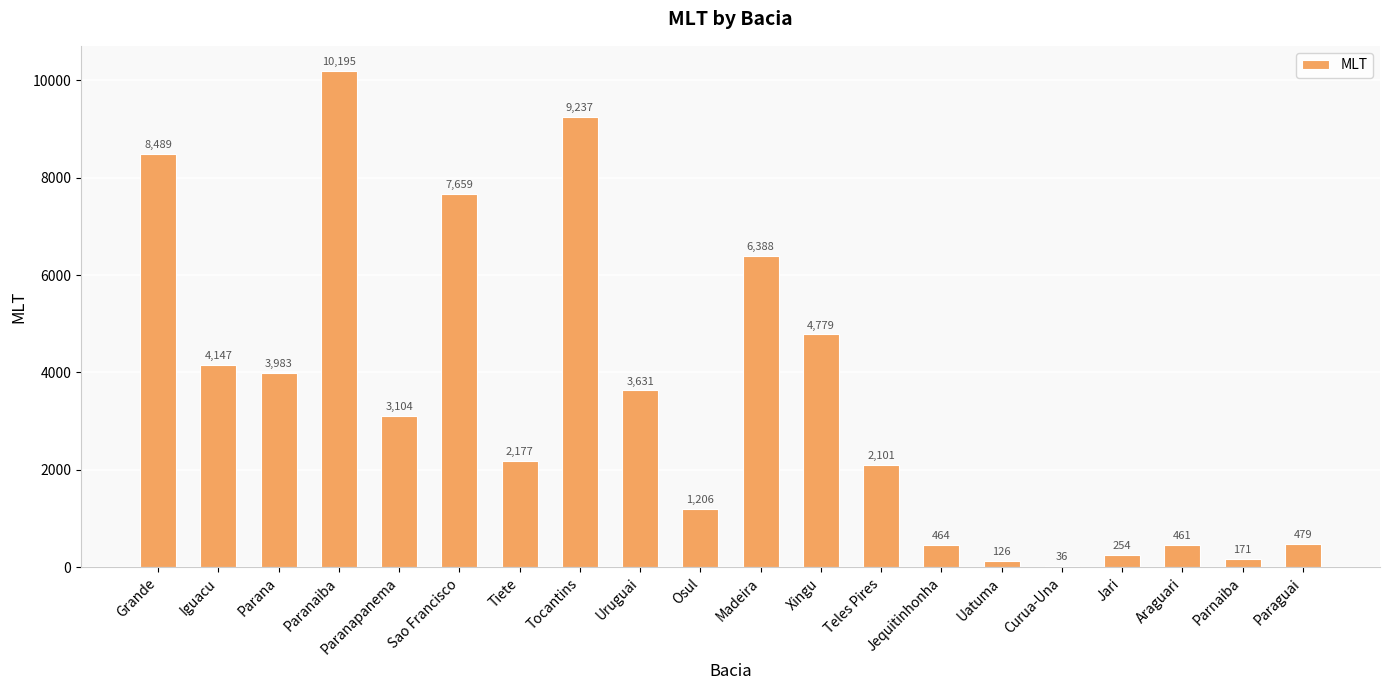

What is the greatest value displayed?

10195